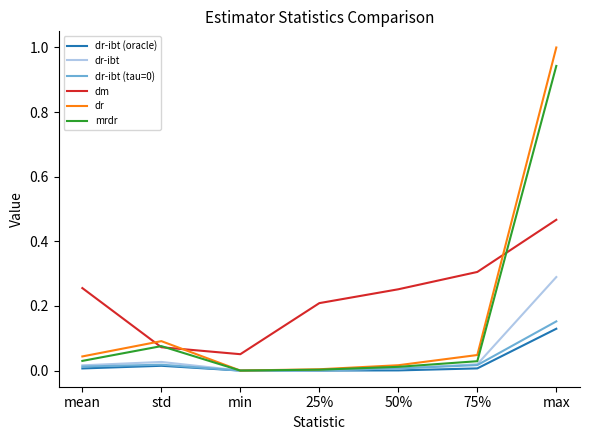

Which series has the widest spread of values?

dr